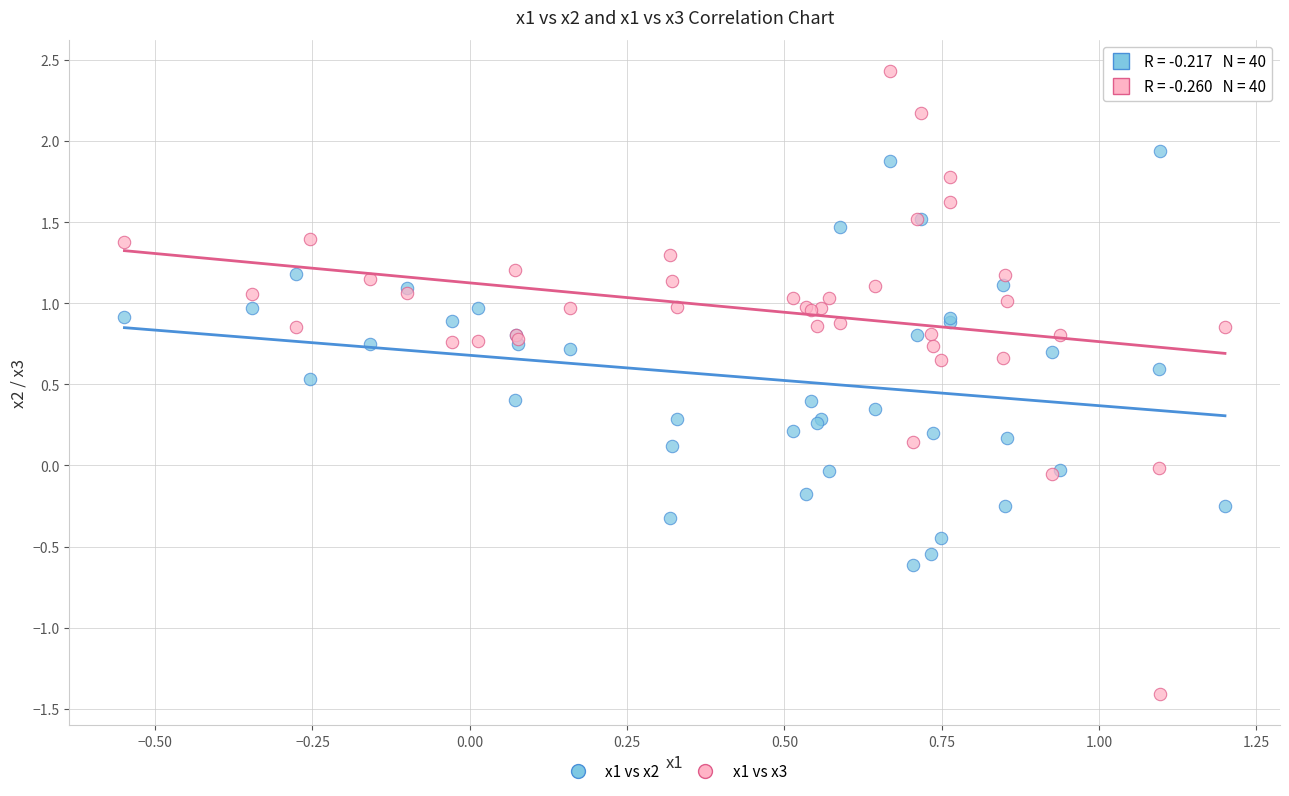

Which series reaches the maximum Y coordinate?

x1 vs x3